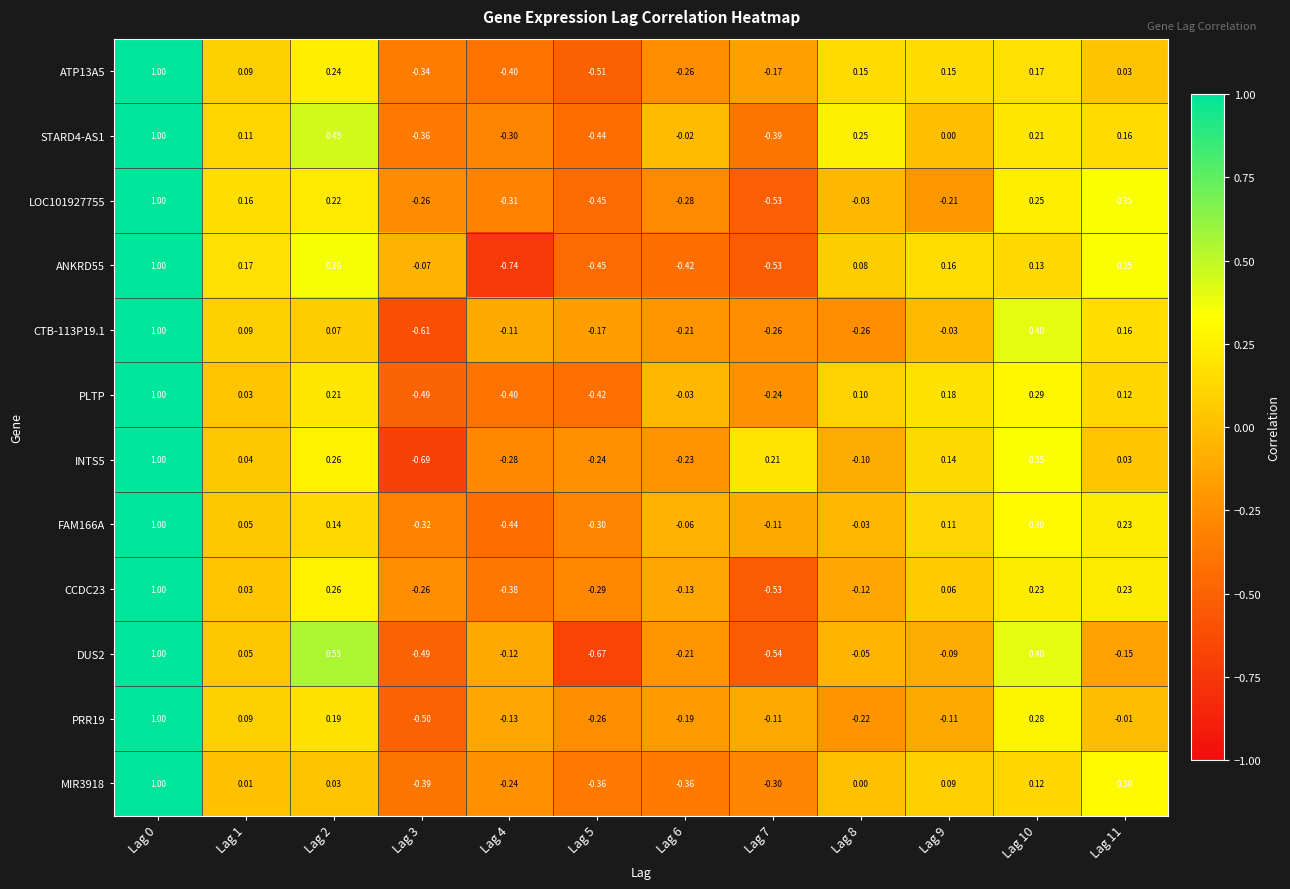

Is the value of CTB-113P19.1 at Lag 1 greater than the value of MIR3918 at Lag 5?

Yes